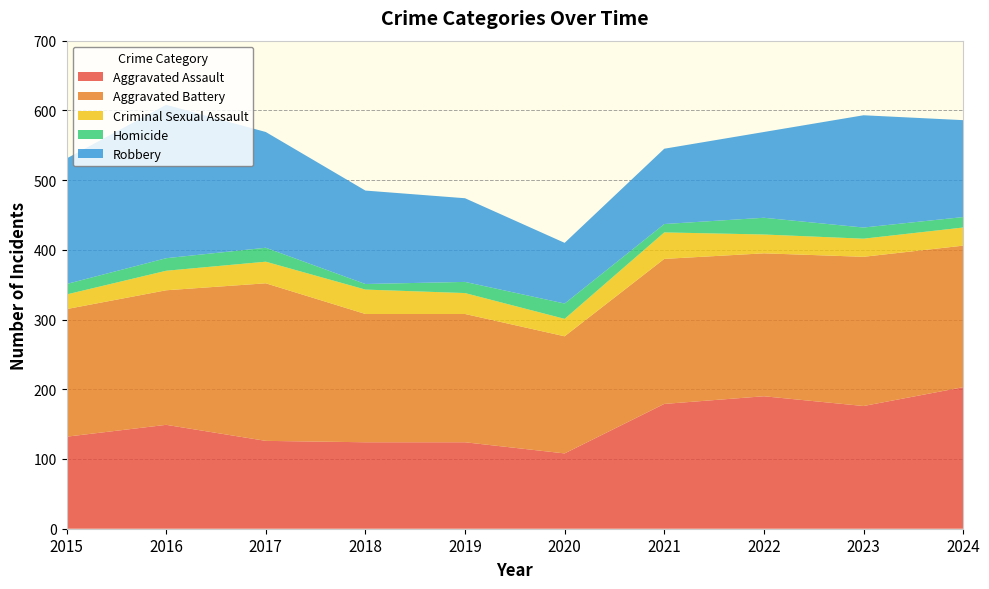

Reading right to left, what are all the values shown in this chart?

Aggravated Assault: 203	176	190	179	108	124	124	126	149	132
Aggravated Battery: 203	214	205	208	168	184	184	226	193	183
Criminal Sexual Assault: 26	26	27	38	25	30	35	31	28	21
Homicide: 15	16	24	12	22	16	8	20	18	15
Robbery: 139	161	123	108	87	120	134	166	220	180